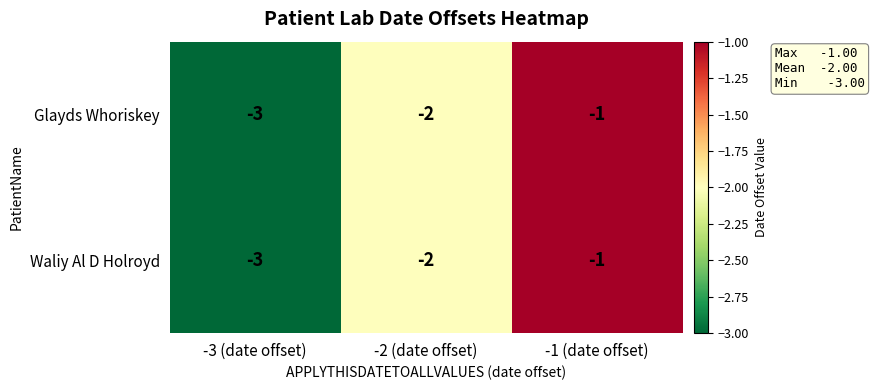

Which category has the highest value across all series?

-1 (date offset)